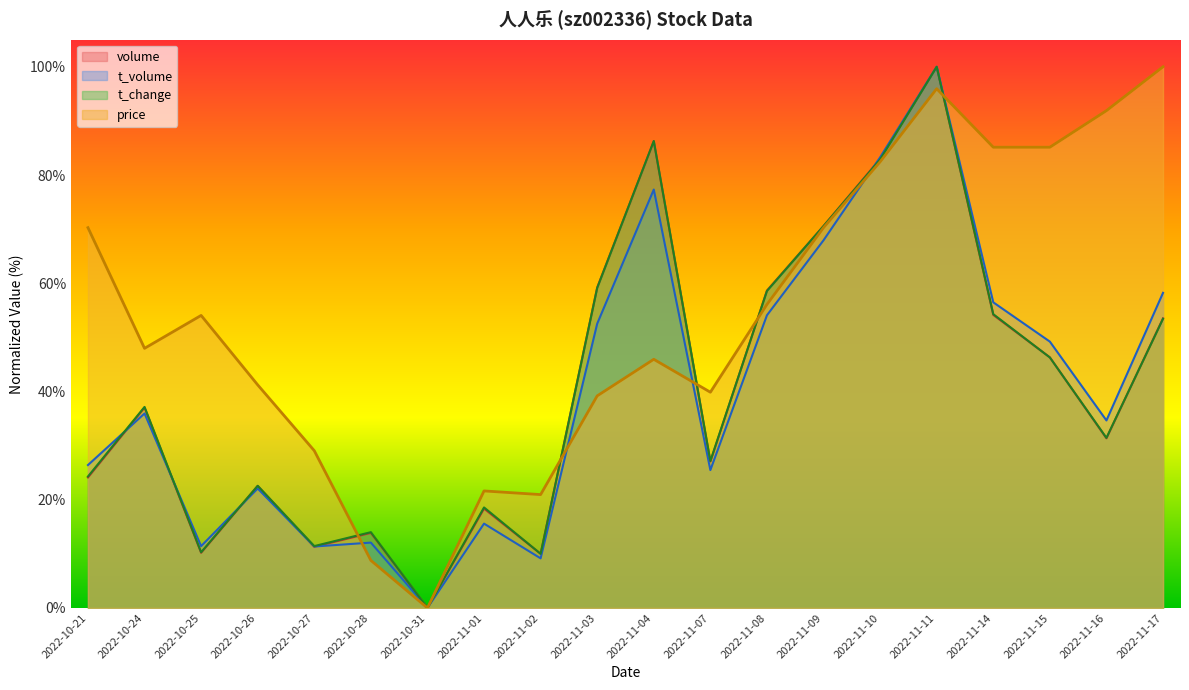

How many values in the t_volume series are below 35?

10